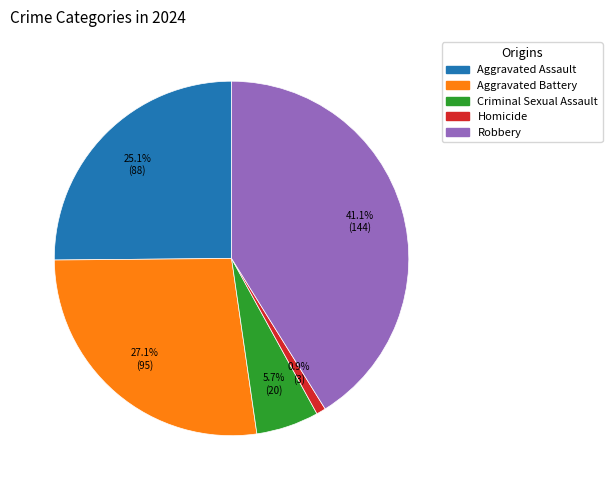

True or false: Homicide accounts for 11% of the total.

False